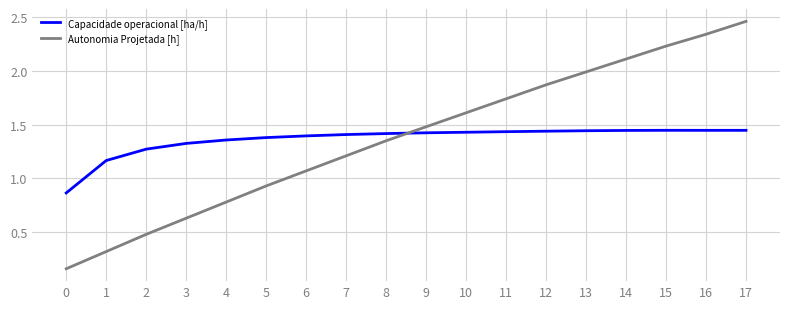

At which label does Autonomia Projetada [h] reach its peak?

17